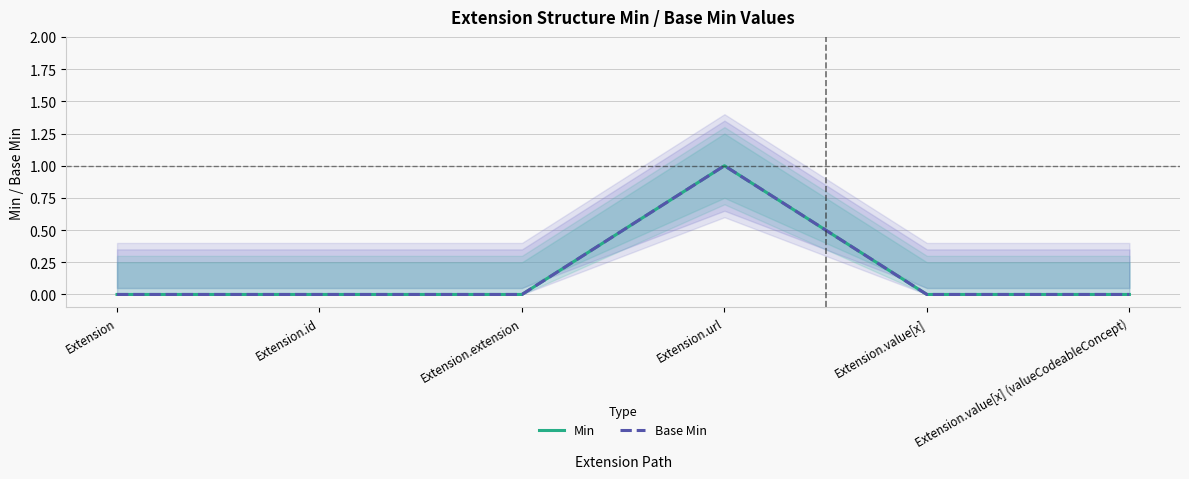

Which series has the largest total across all categories?

Min